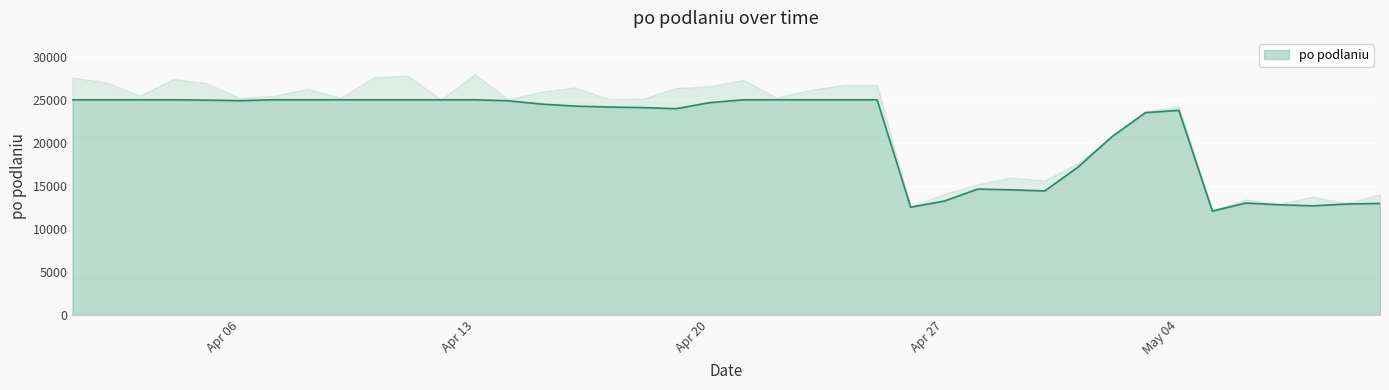

At which label is the value closest to 18530?

2015-05-01